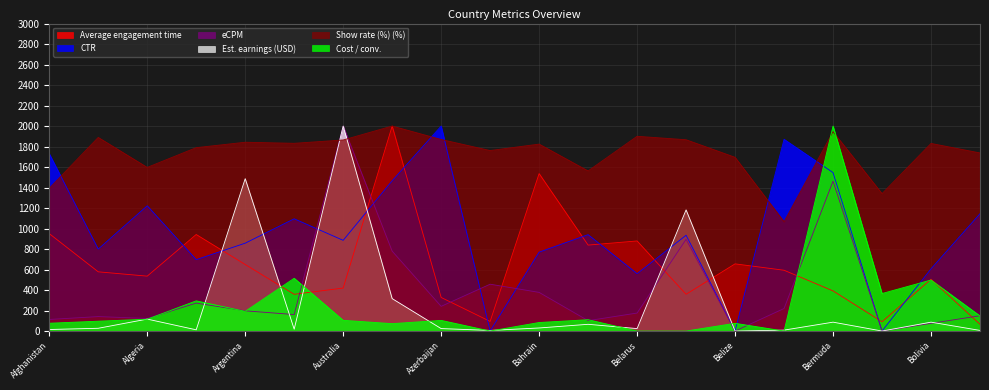

Where does the Average engagement time series first go above 577?

Afghanistan